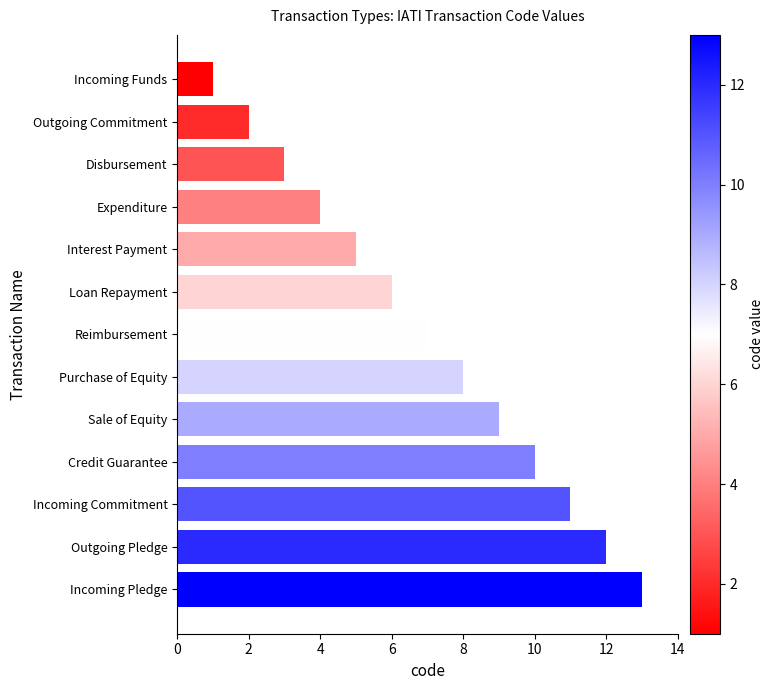

At which label is the value closest to 7?

Reimbursement